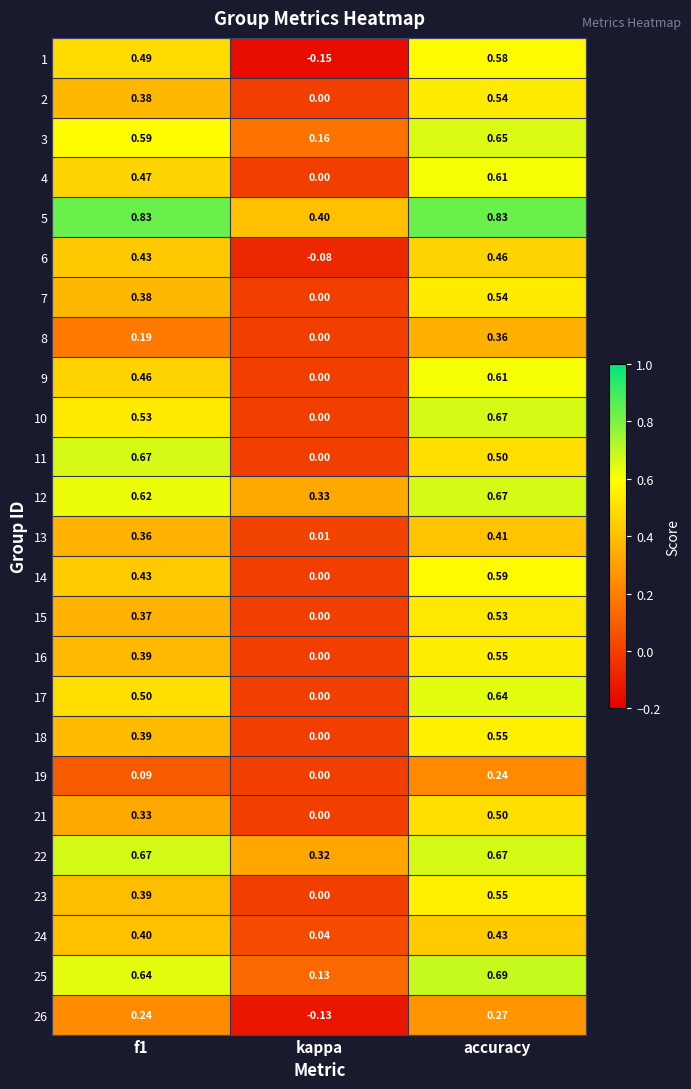

Which series changed the most between kappa and accuracy?

1